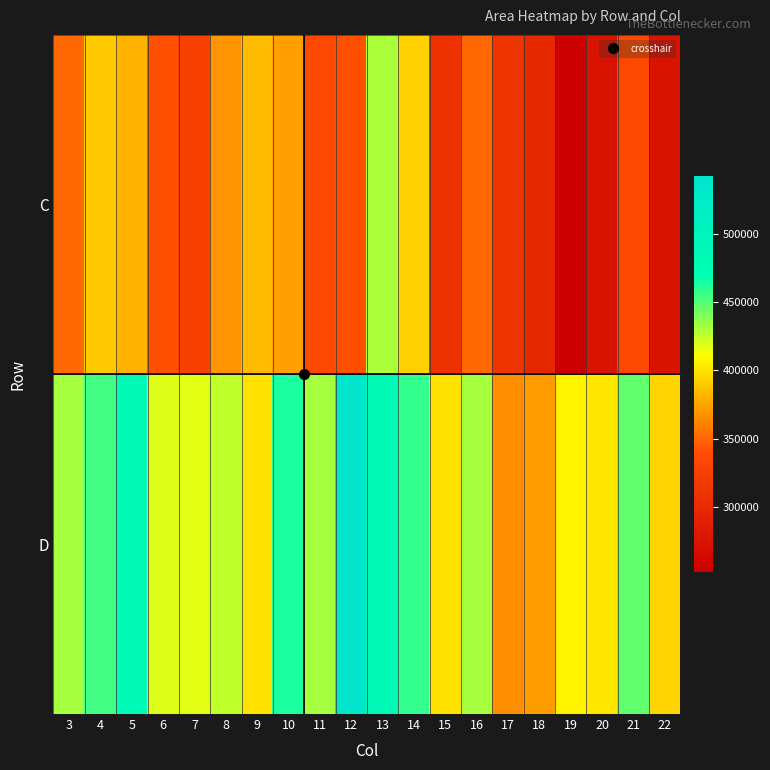

At which category is the sum across all series the highest?

13